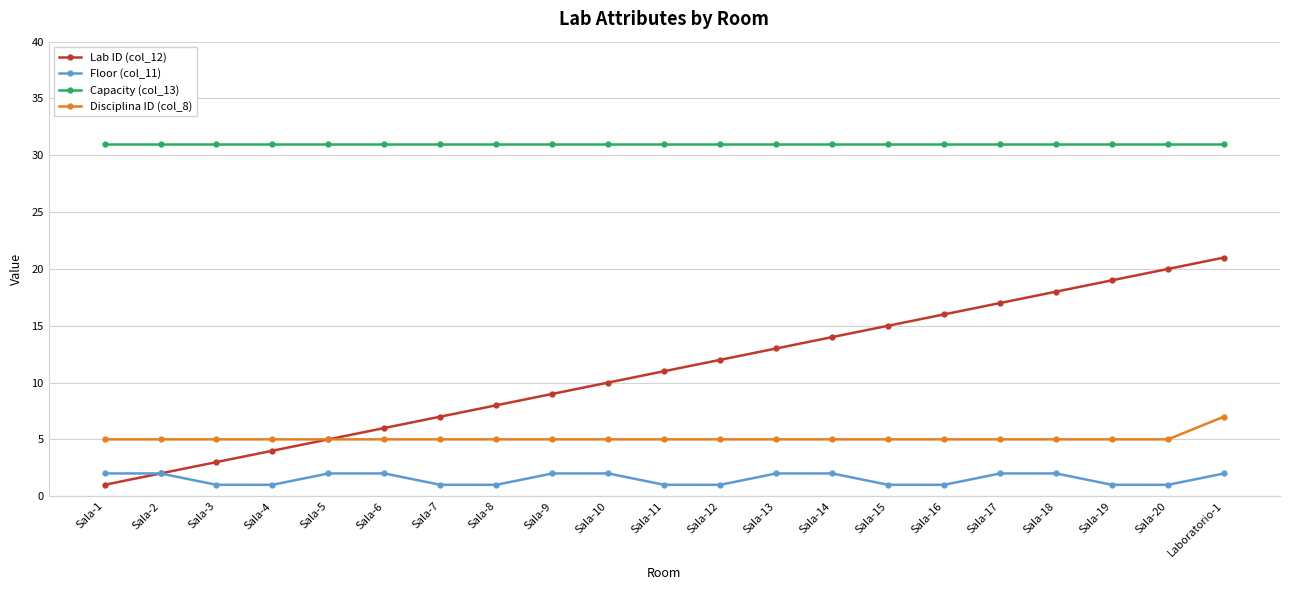

How many values in the Floor (col_11) series are below 2?

10